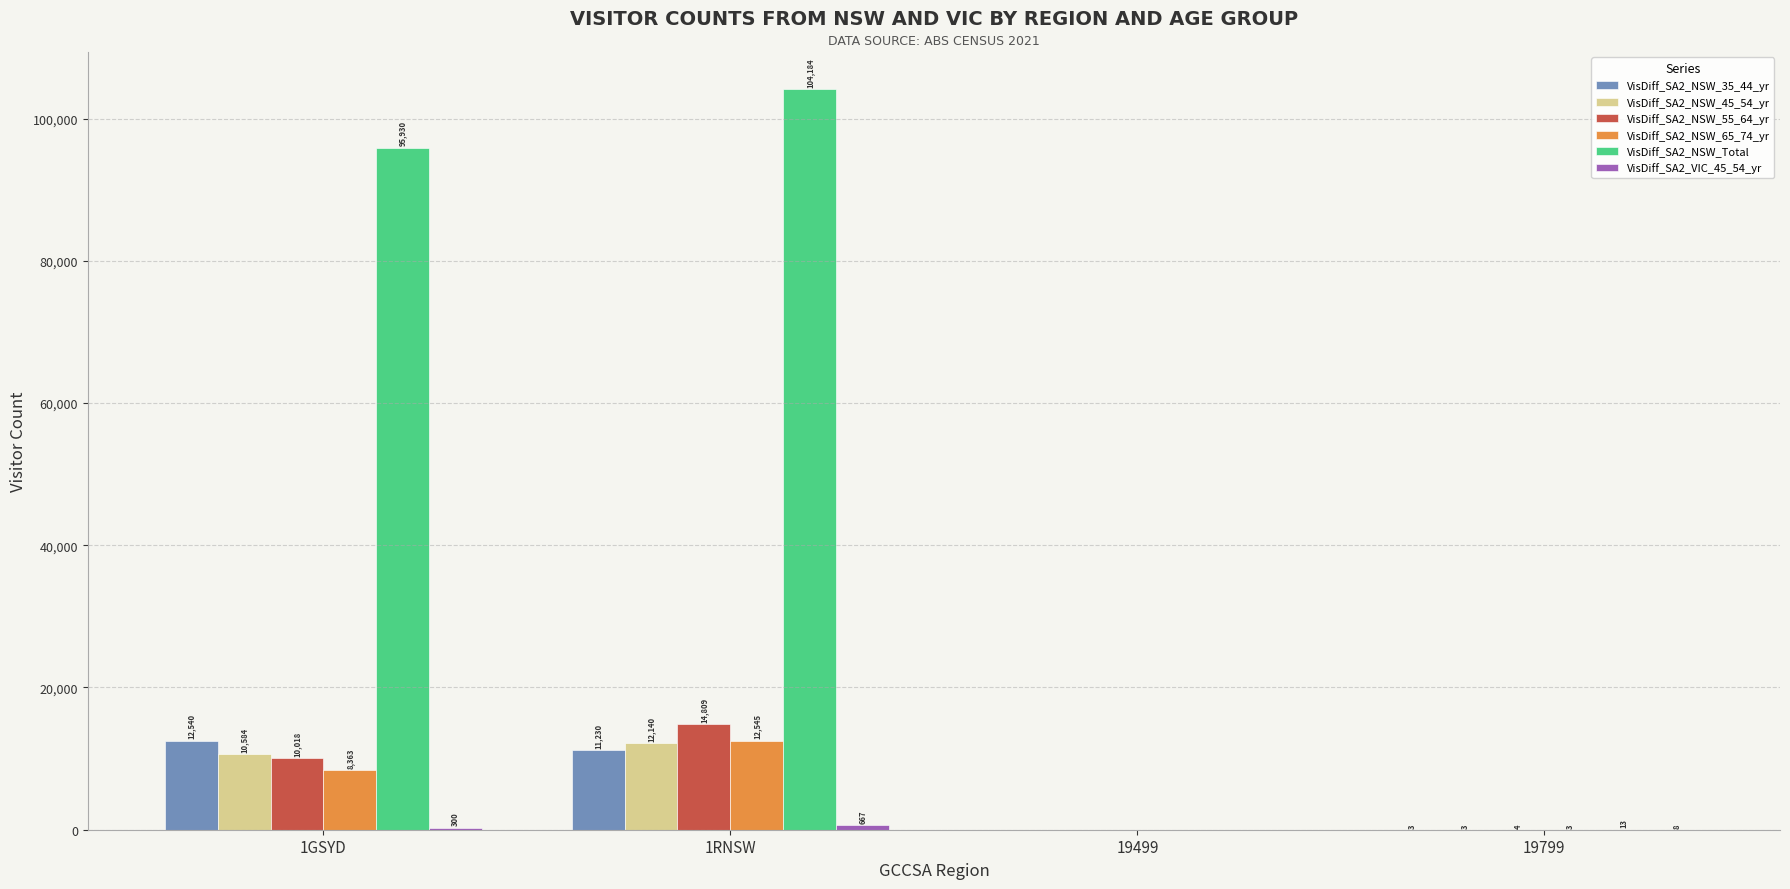

At which category is the sum across all series the highest?

1RNSW